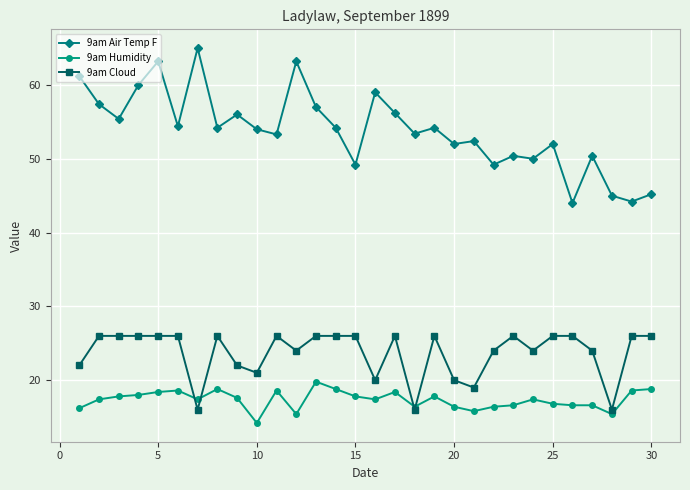

What is the smallest value displayed?

14.2